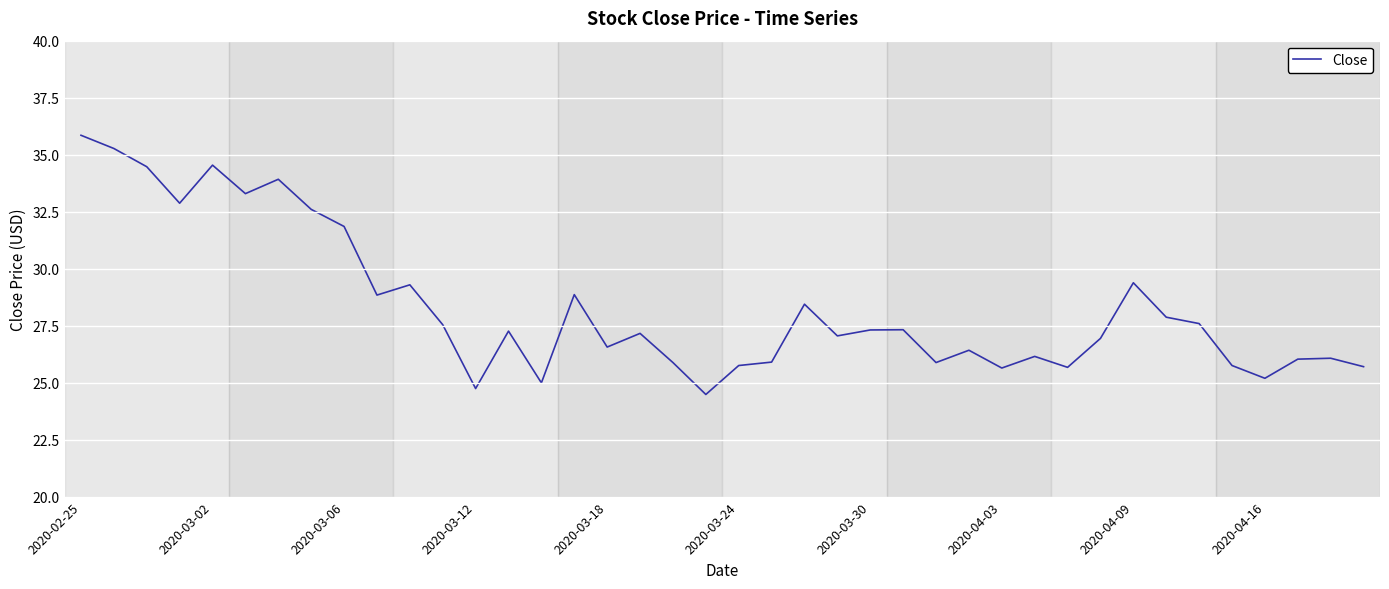

What is the difference between the maximum and minimum values?

11.4